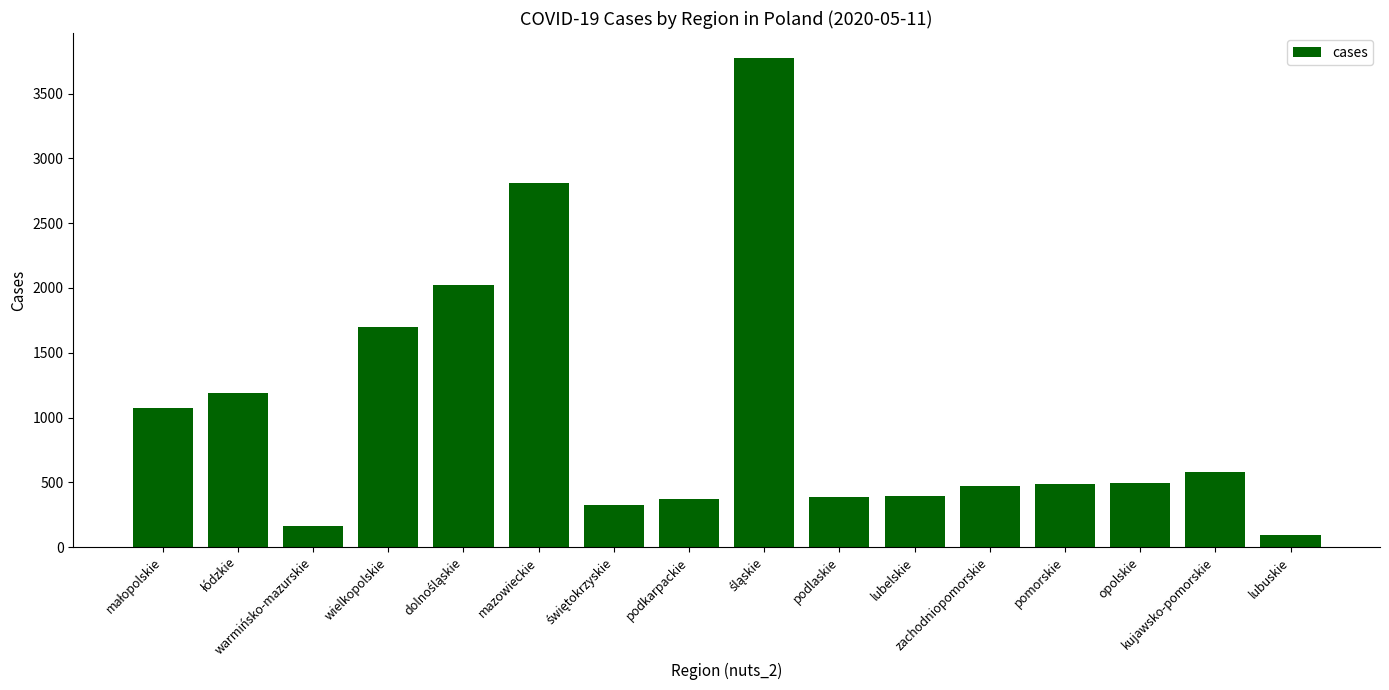

Count the number of data series in this chart.

1